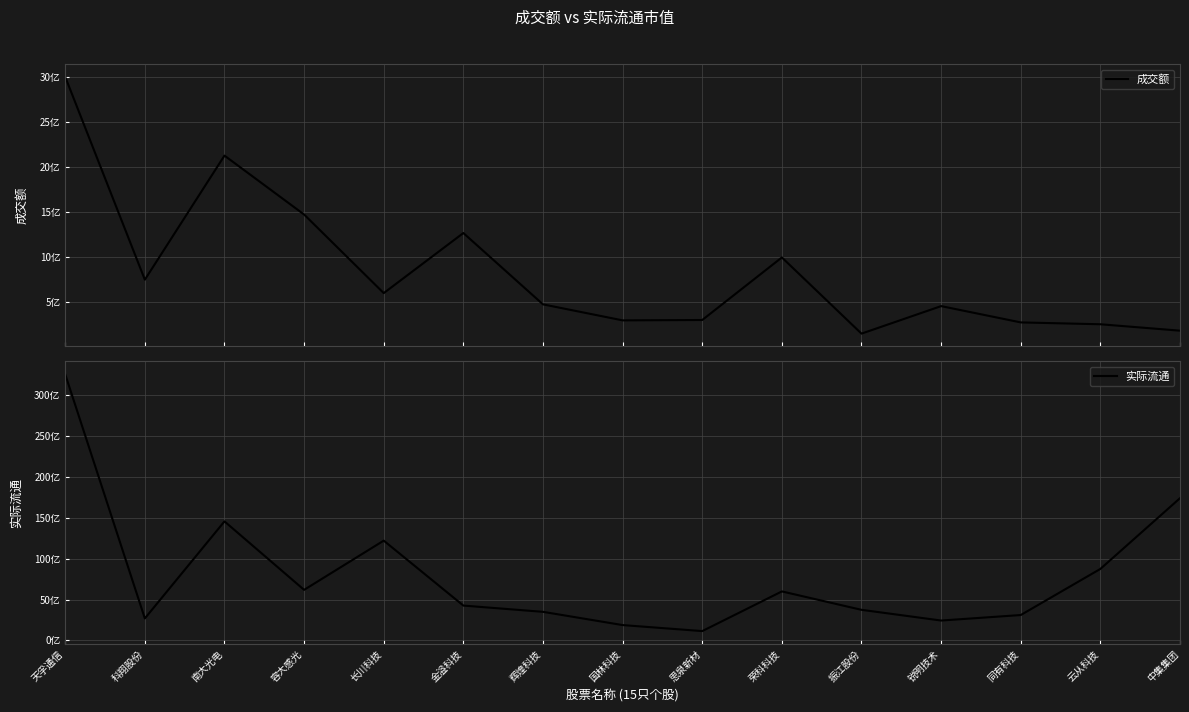

Rank the series at 金溢科技 from lowest to highest value.

成交额, 实际流通